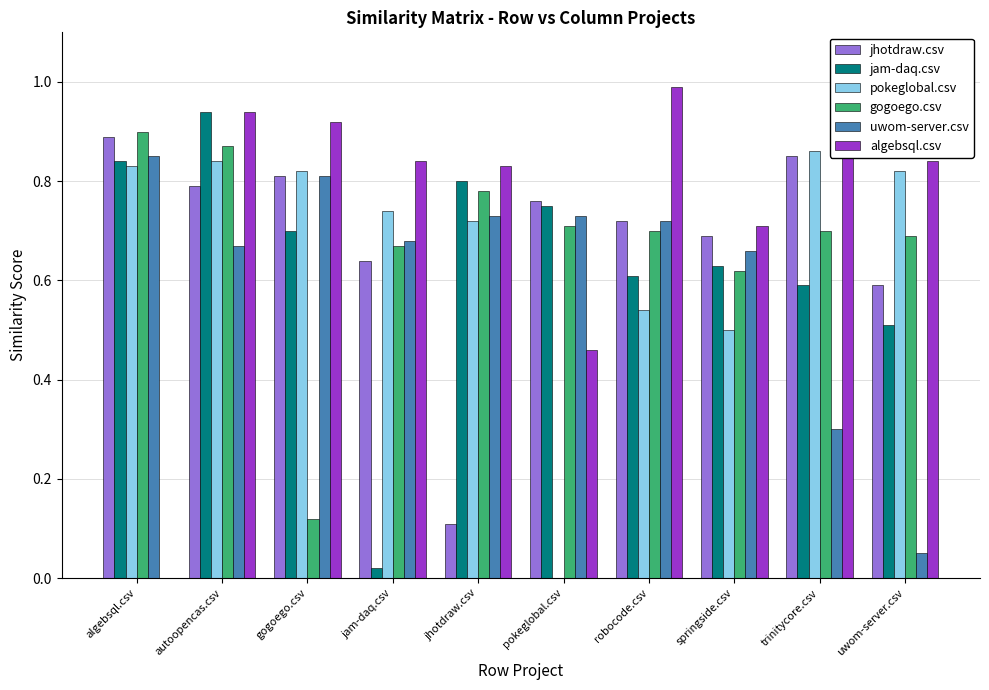

What are all the series names shown in the legend?

jhotdraw.csv, jam-daq.csv, pokeglobal.csv, gogoego.csv, uwom-server.csv, algebsql.csv